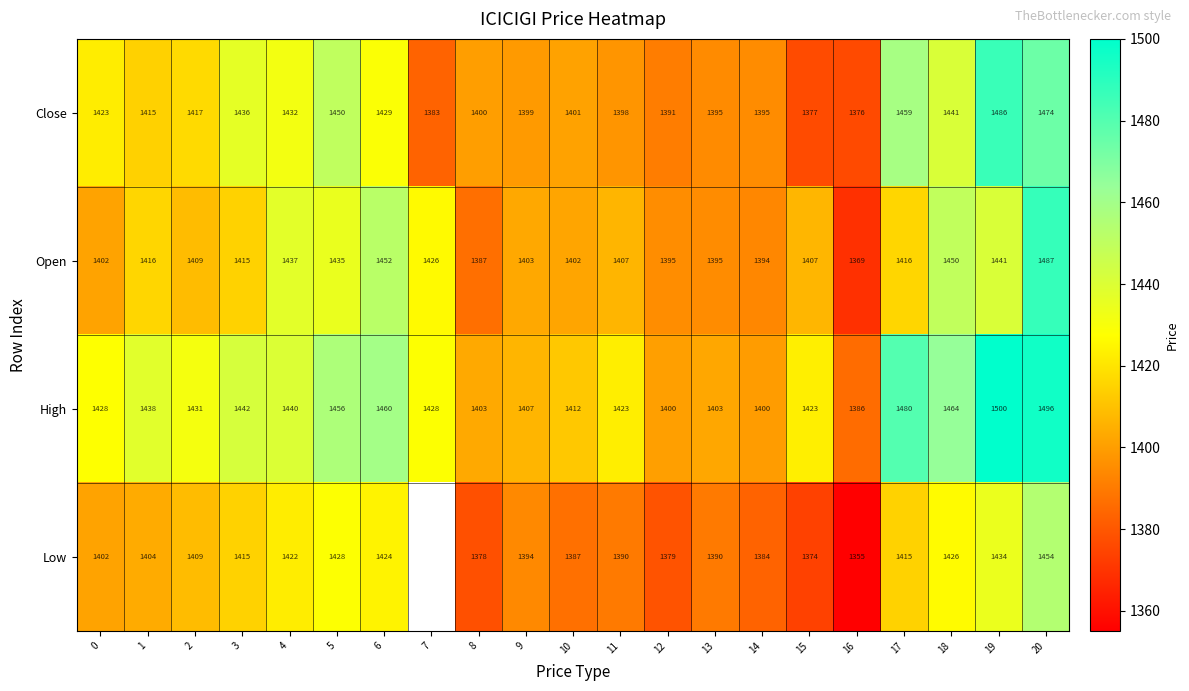

How many values in the High series are below 1428?

9